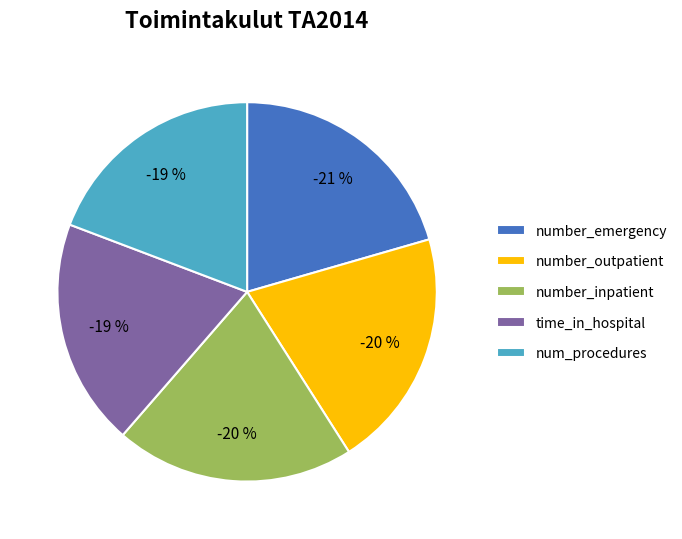

To the nearest percent, what percentage of the pie is time_in_hospital?

19%